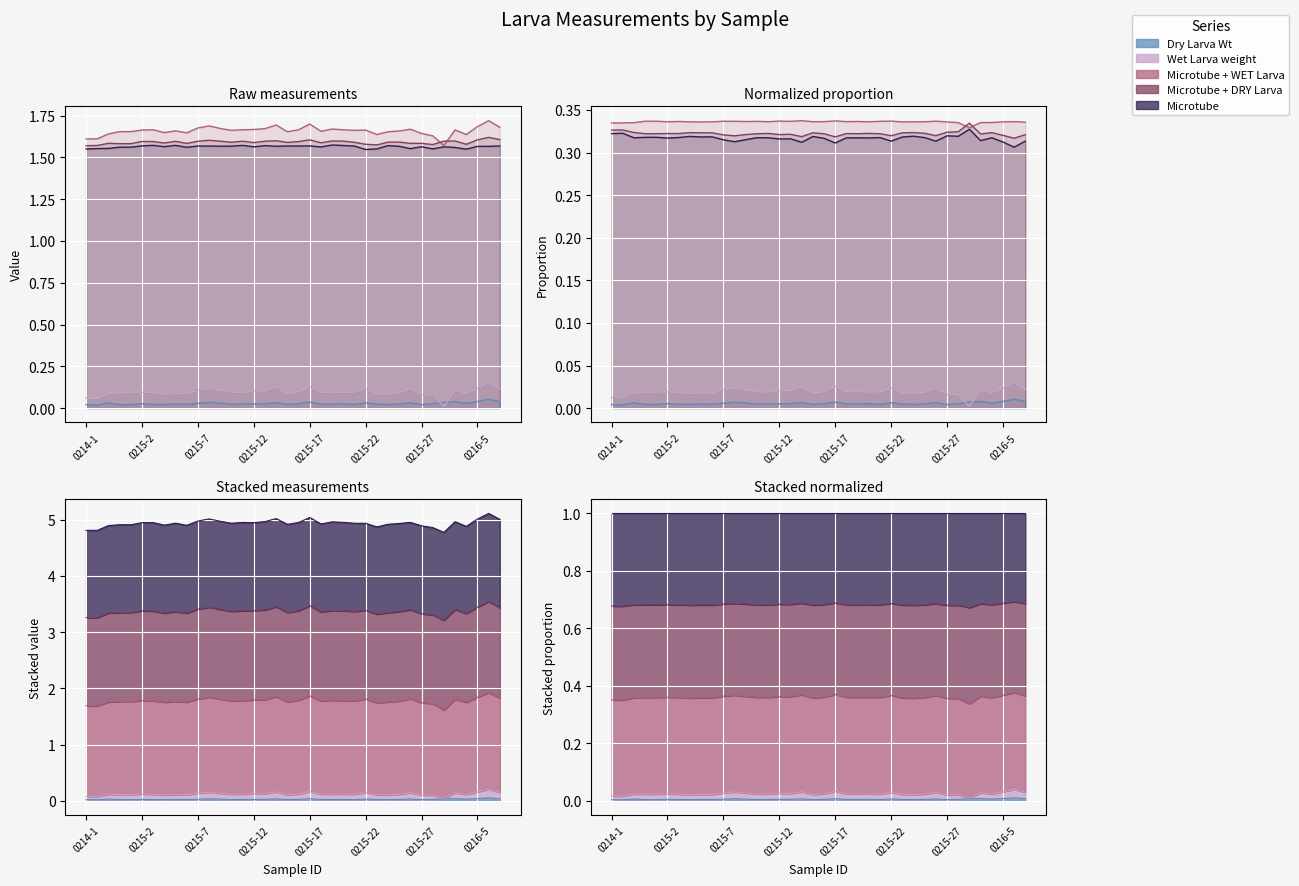

What is the maximum value for Microtube + DRY Larva?

0.3